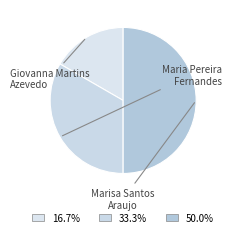

To the nearest percent, what is the average slice percentage?

33%